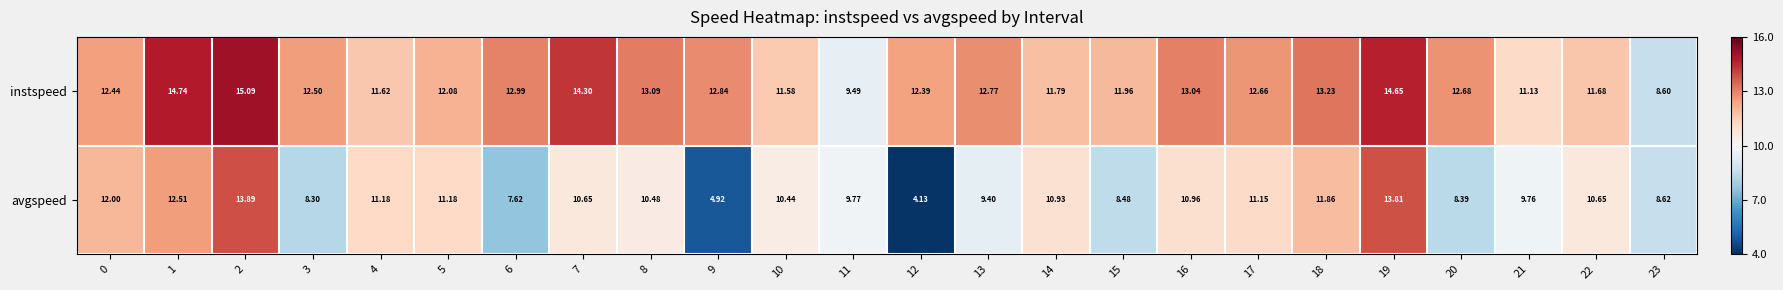

At which category does the chart reach its peak across all series?

2